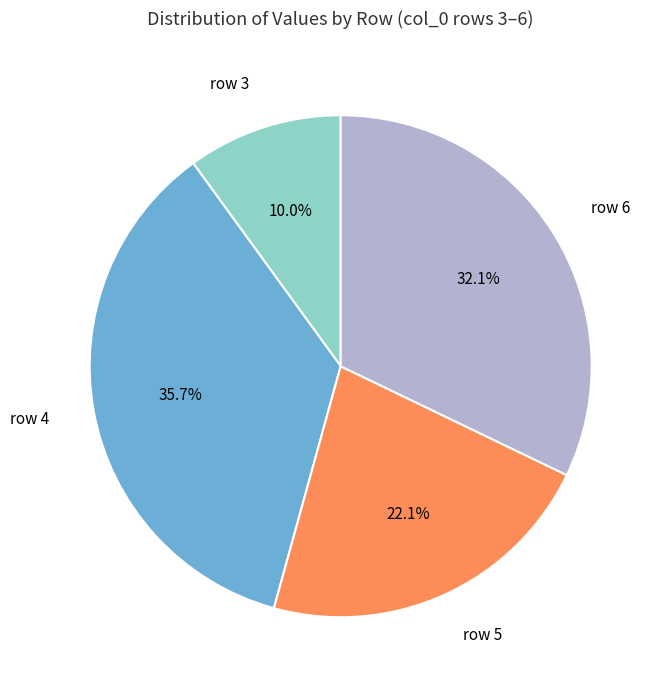

Is there a majority slice in this chart?

No